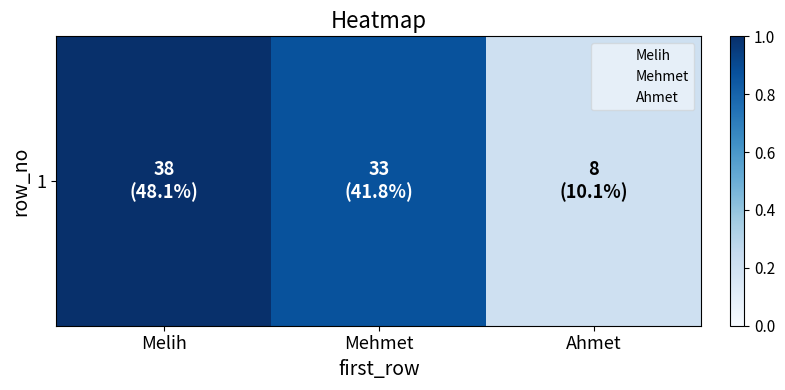

Rank the categories by value from lowest to highest.

Ahmet, Mehmet, Melih